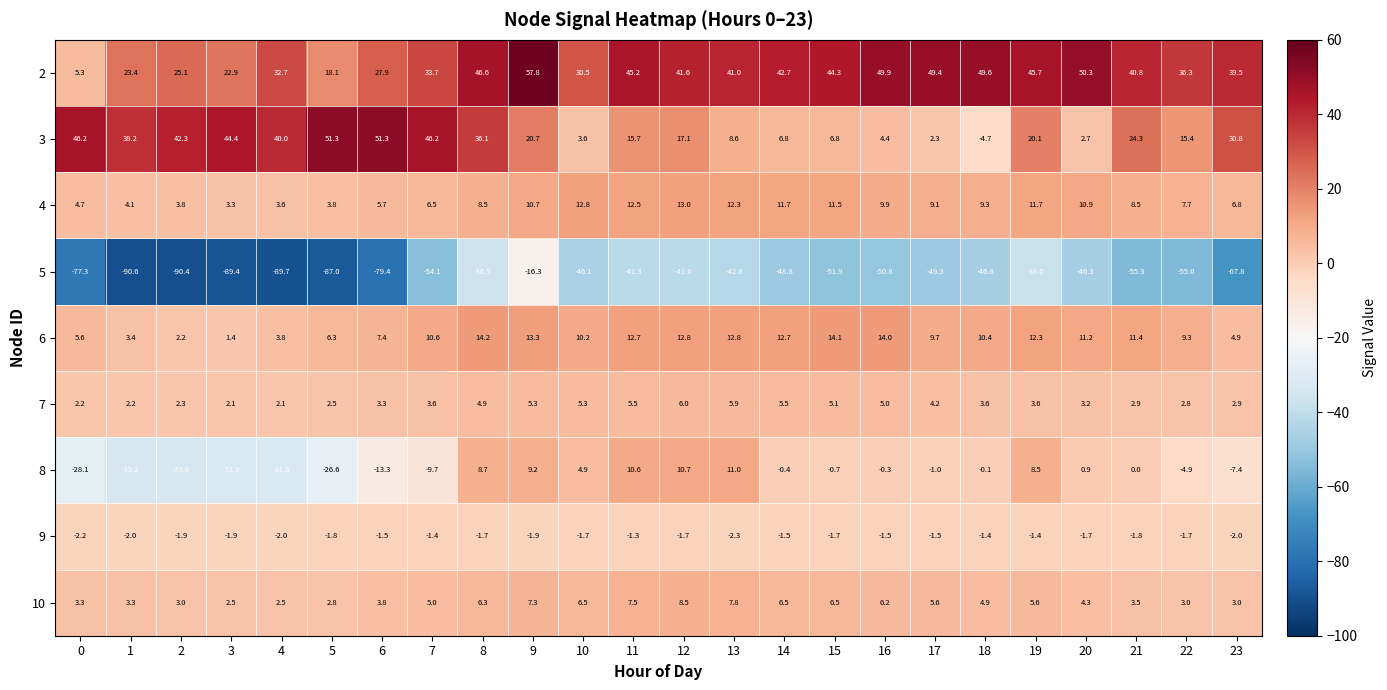

What is the approximate value of 4 at 23?

6.8